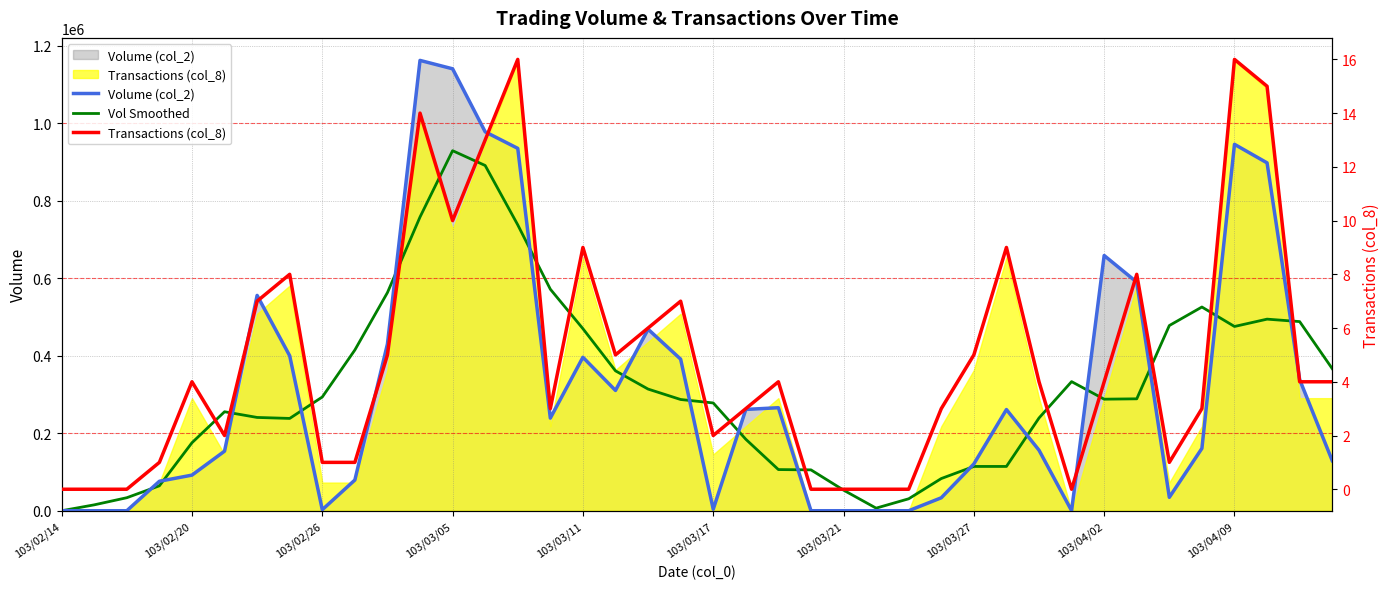

Which series ends up on top after the final intersection of Volume (col_2) and Vol Smoothed?

Vol Smoothed